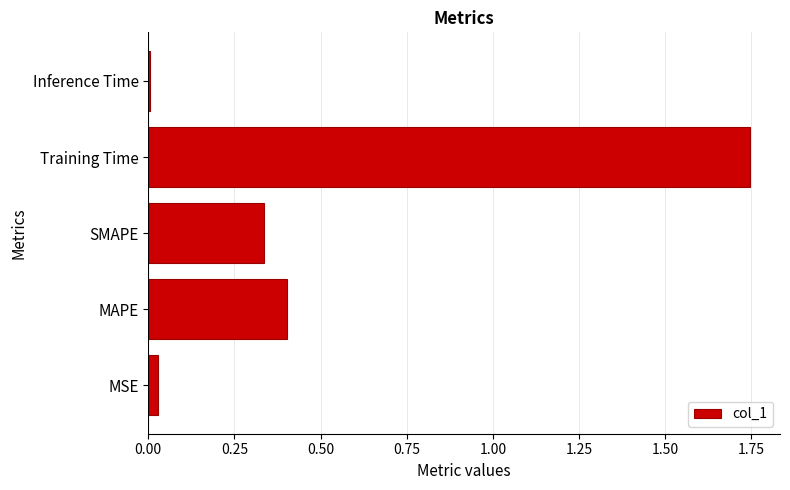

The chart shows a value of 0.1 at SMAPE. True or false?

False